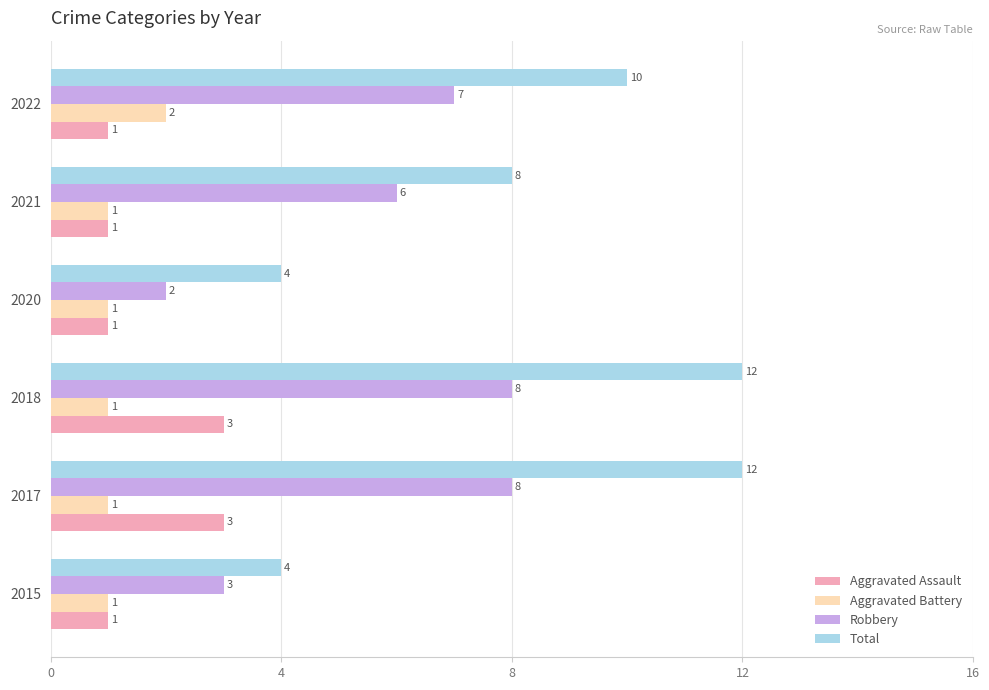

What is the difference between the maximum and minimum values in the Total series?

8